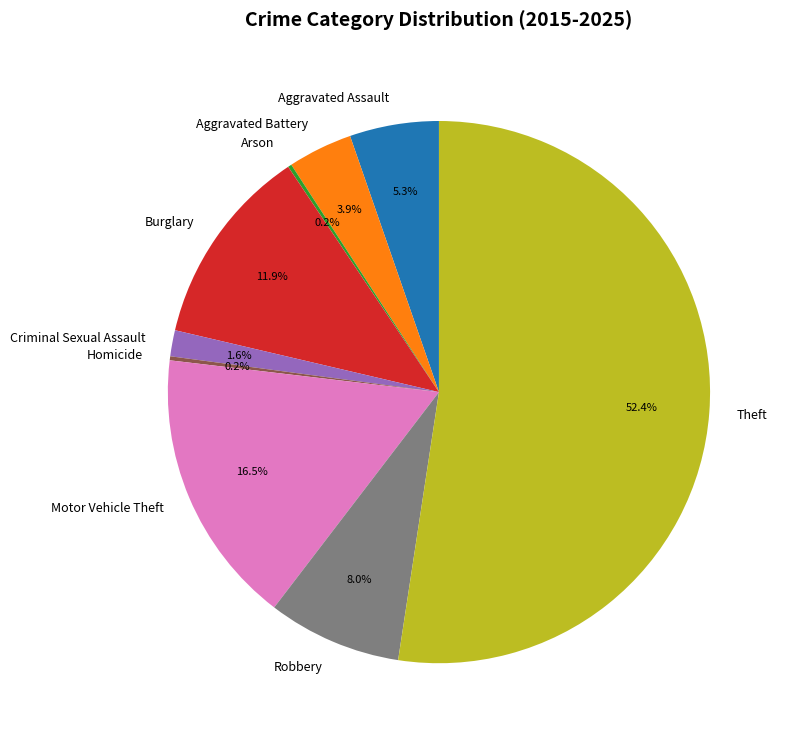

Between Theft and Criminal Sexual Assault, which is larger?

Theft